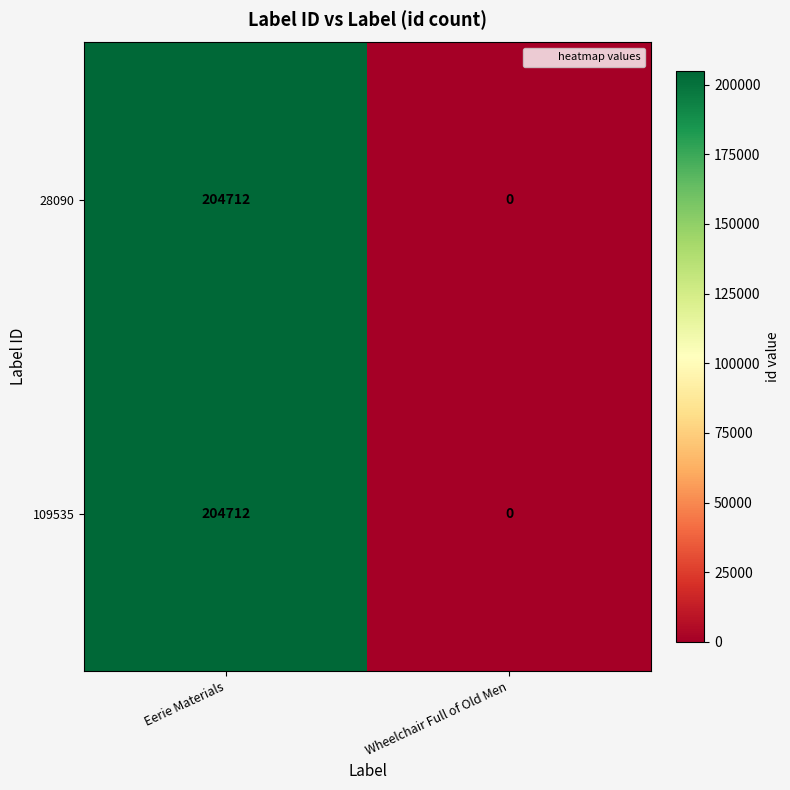

What is the maximum value for 28090?

204712